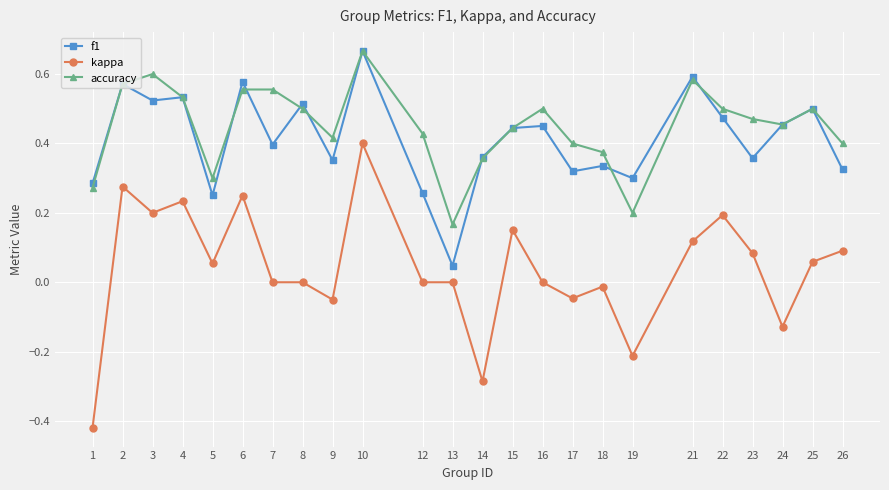

At which category is the sum across all series the highest?

10